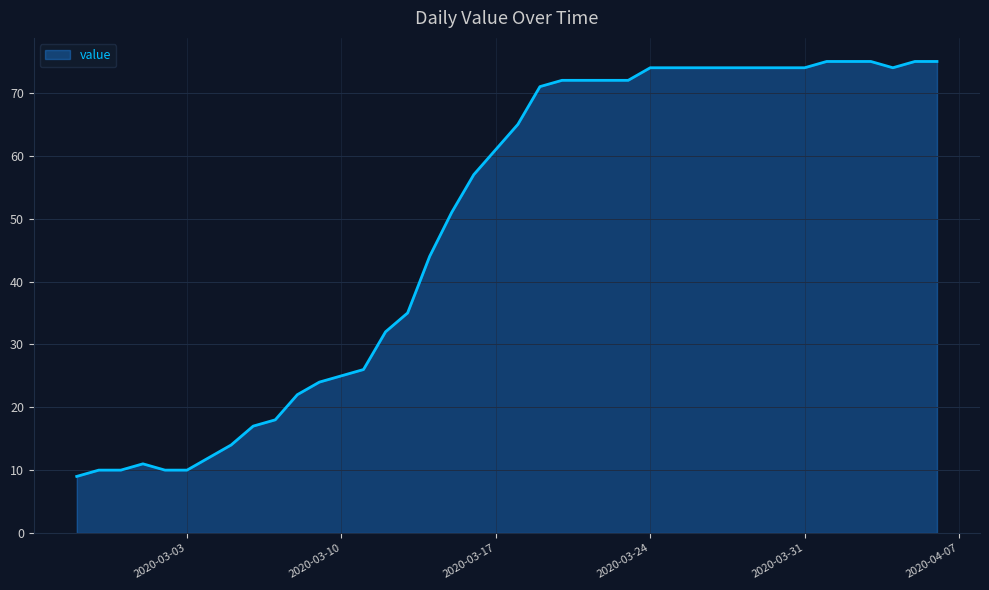

Reading left to right, extract all data points from this chart.

9	10	10	11	10	10	12	14	17	18	22	24	25	26	32	35	44	51	57	61	65	71	72	72	72	72	74	74	74	74	74	74	74	74	75	75	75	74	75	75